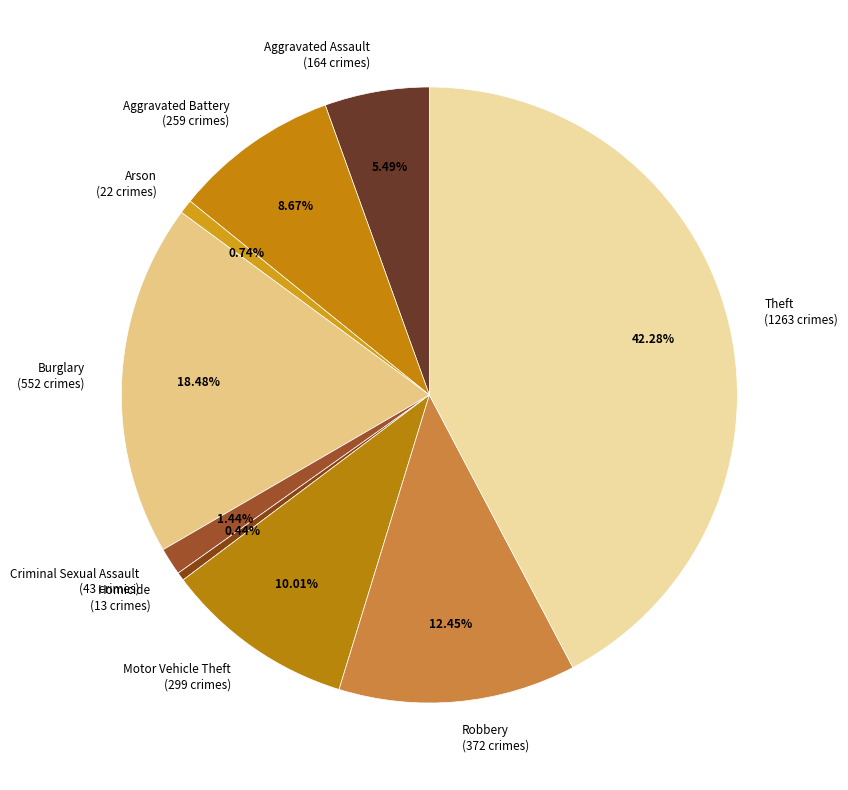

Is the sum of Arson and Criminal Sexual Assault greater than half?

No